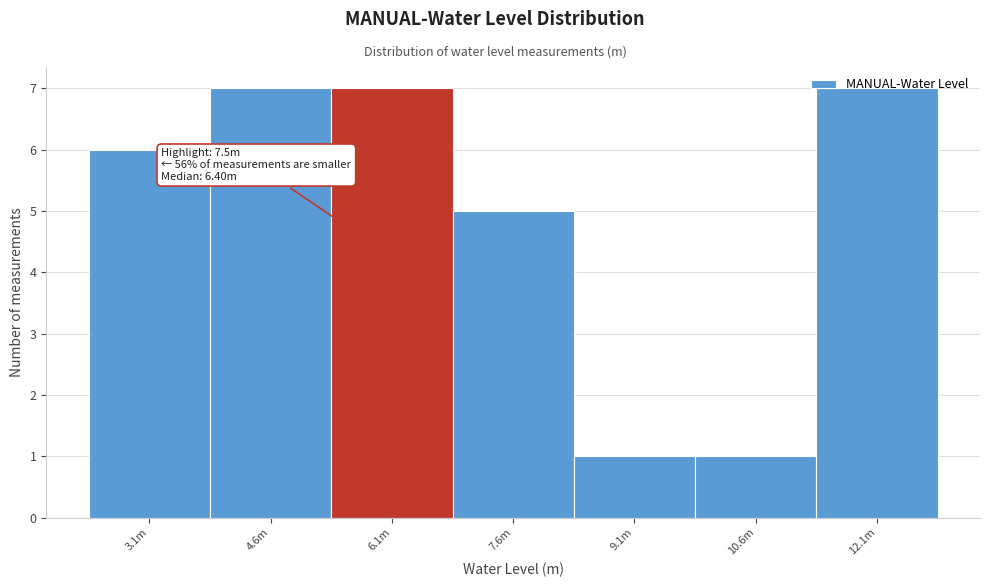

True or false: the data shows 3 at 7.6m.

False